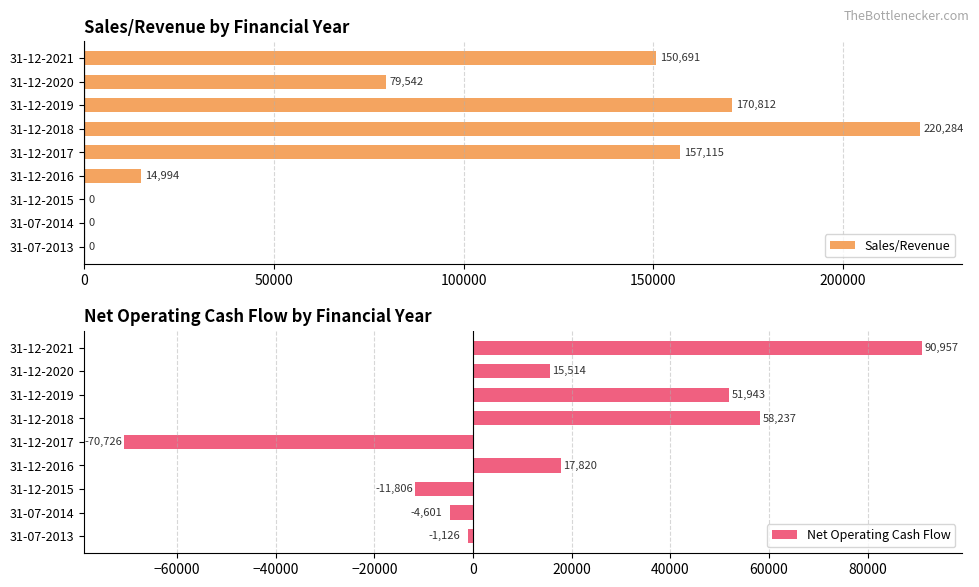

How many groups of bars are there?

9